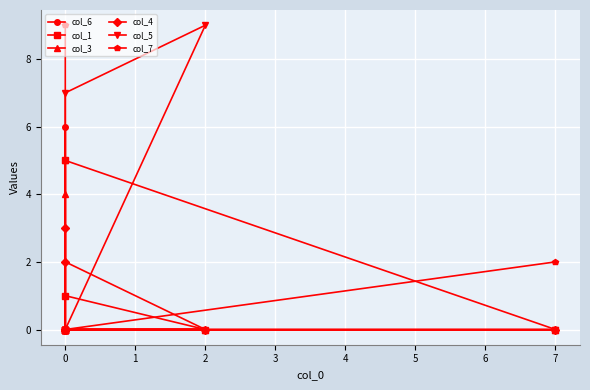

At 2, list the series in order from largest to smallest.

col_5, col_6, col_1, col_3, col_4, col_7